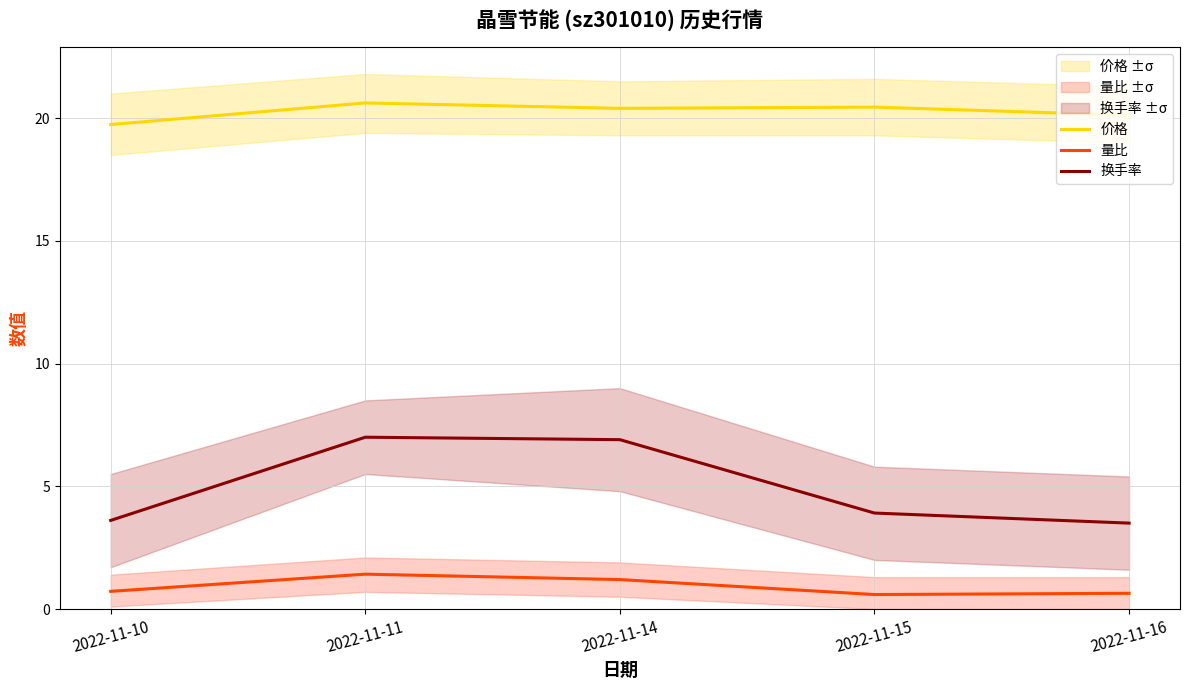

In 换手率, how many points are higher than both neighbors (excluding endpoints)?

1